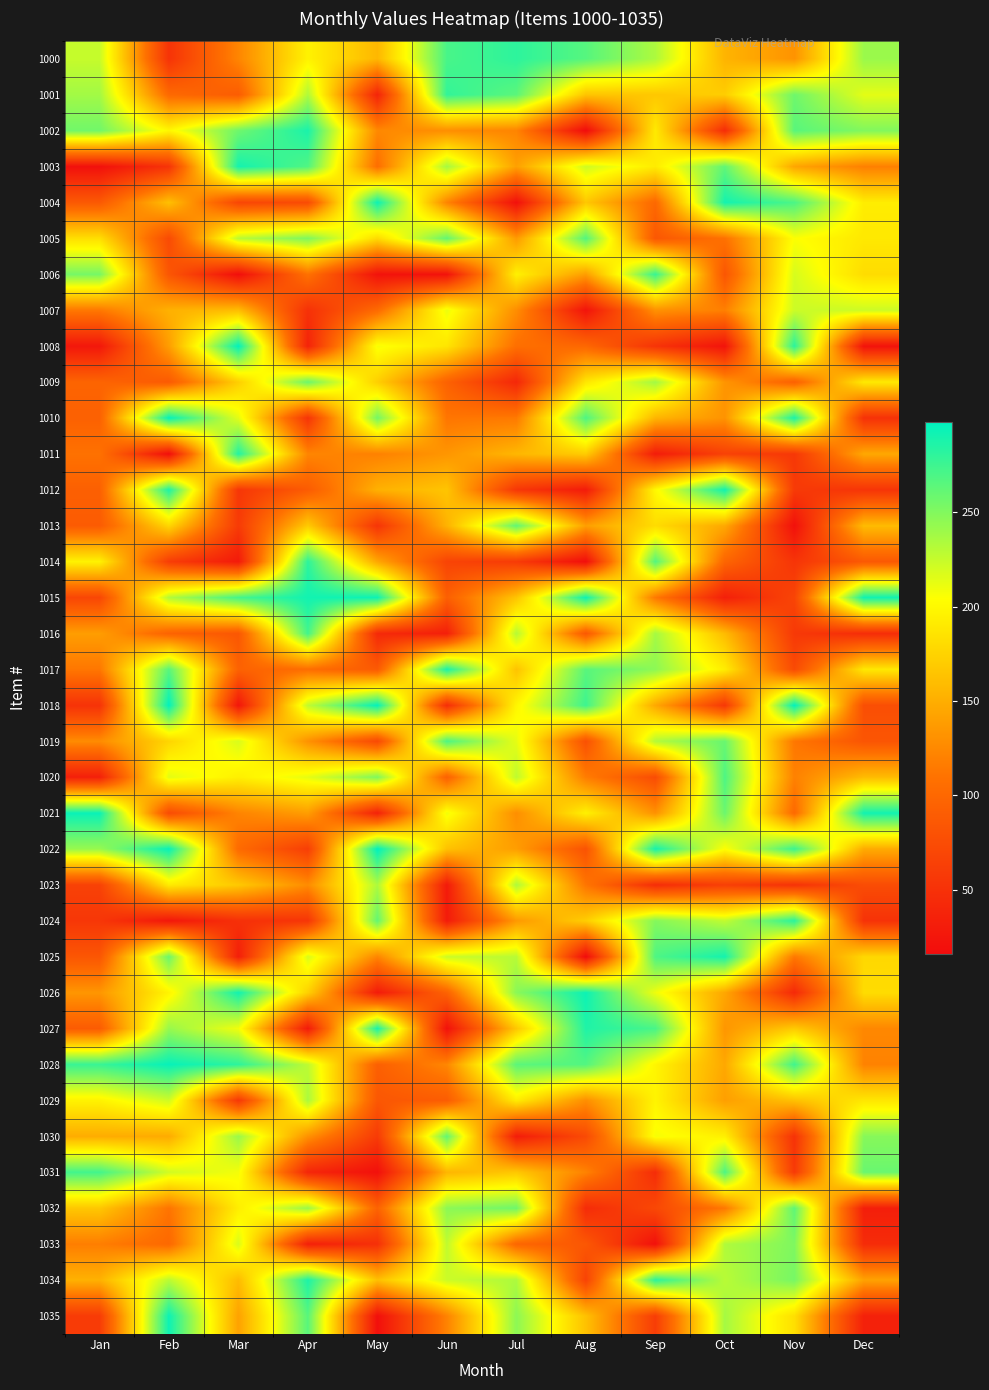

Rank the series at Mar from lowest to highest value.

1006, 1018, 1014, 1025, 1024, 1012, 1029, 1013, 1004, 1016, 1001, 1017, 1022, 1021, 1000, 1035, 1034, 1007, 1023, 1009, 1032, 1020, 1031, 1027, 1010, 1019, 1033, 1005, 1030, 1002, 1015, 1028, 1011, 1003, 1026, 1008